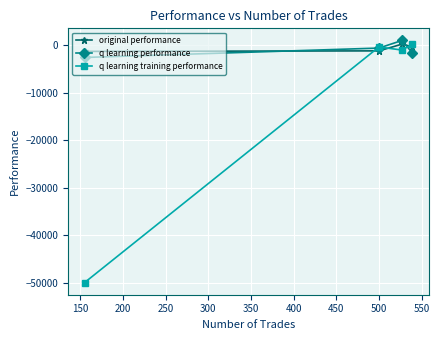

What is the value of the q learning training performance point at the 1st from the left?

-50000.0